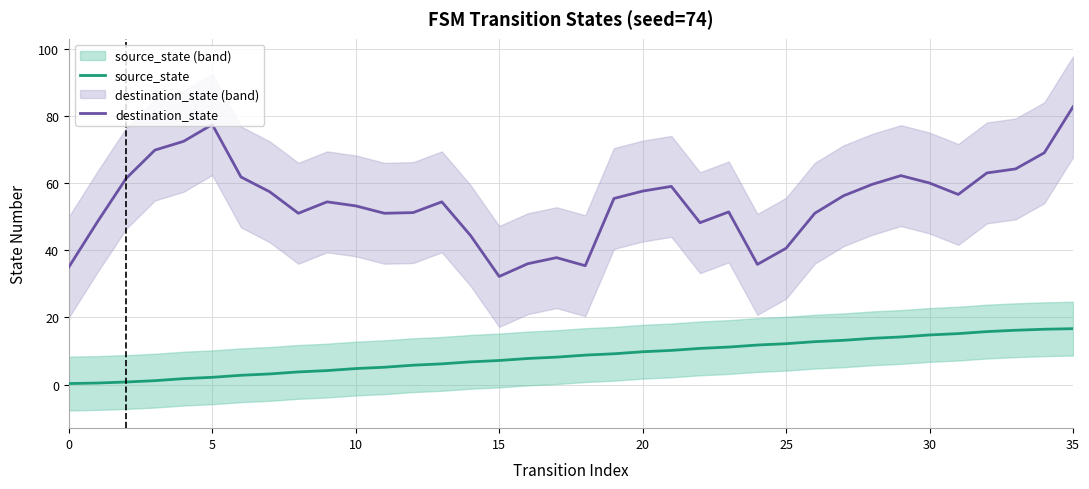

True or false: destination_state and source_state cross at least once.

False